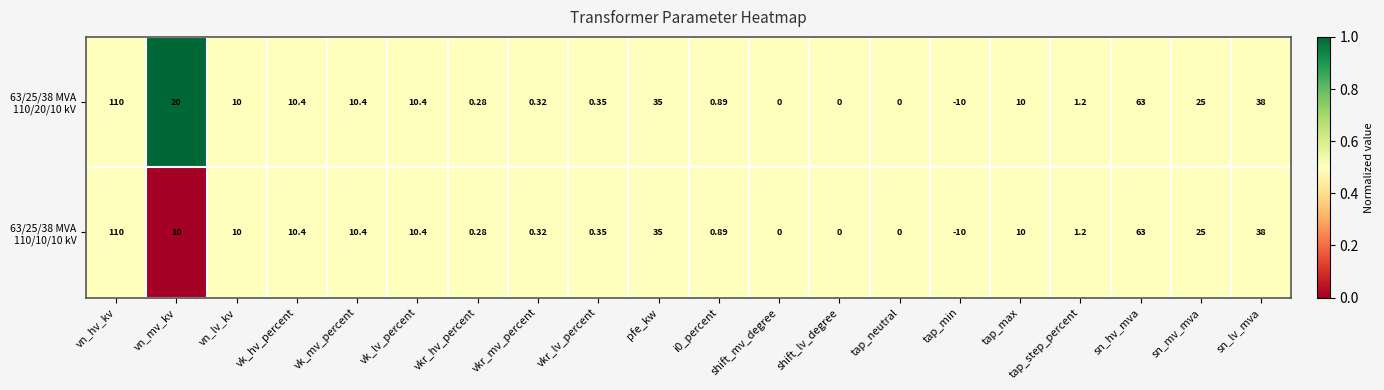

At which category is the sum across all series the highest?

vn_hv_kv